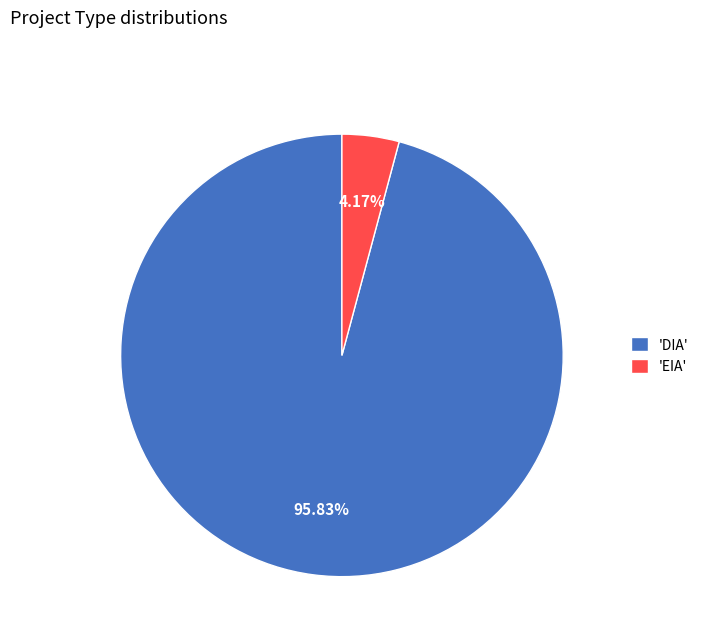

Which category has the smallest portion of the pie?

'EIA'